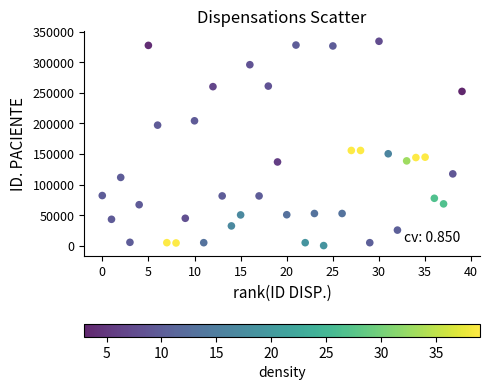

What is the range of X values (max minus min)?

39